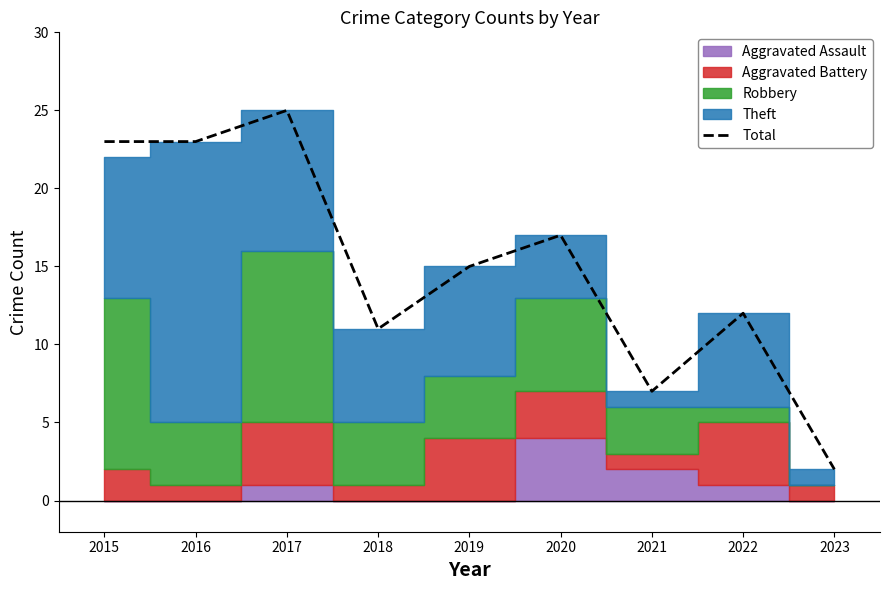

What is the change in value from 2019 to 2022?

-3